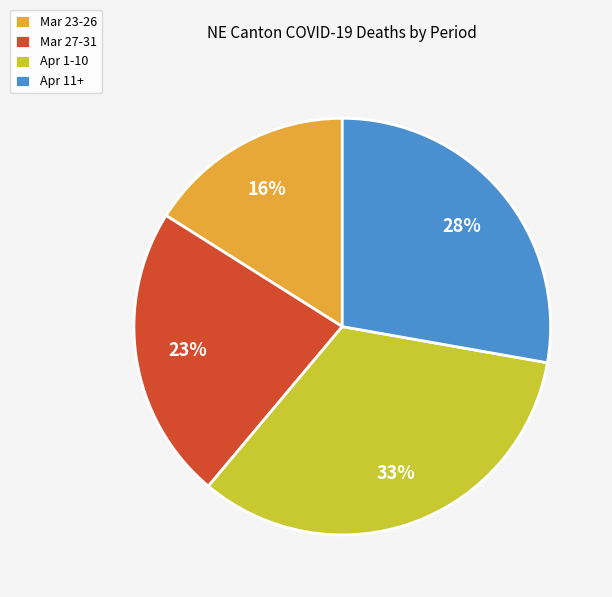

How many segments does this pie chart have?

4